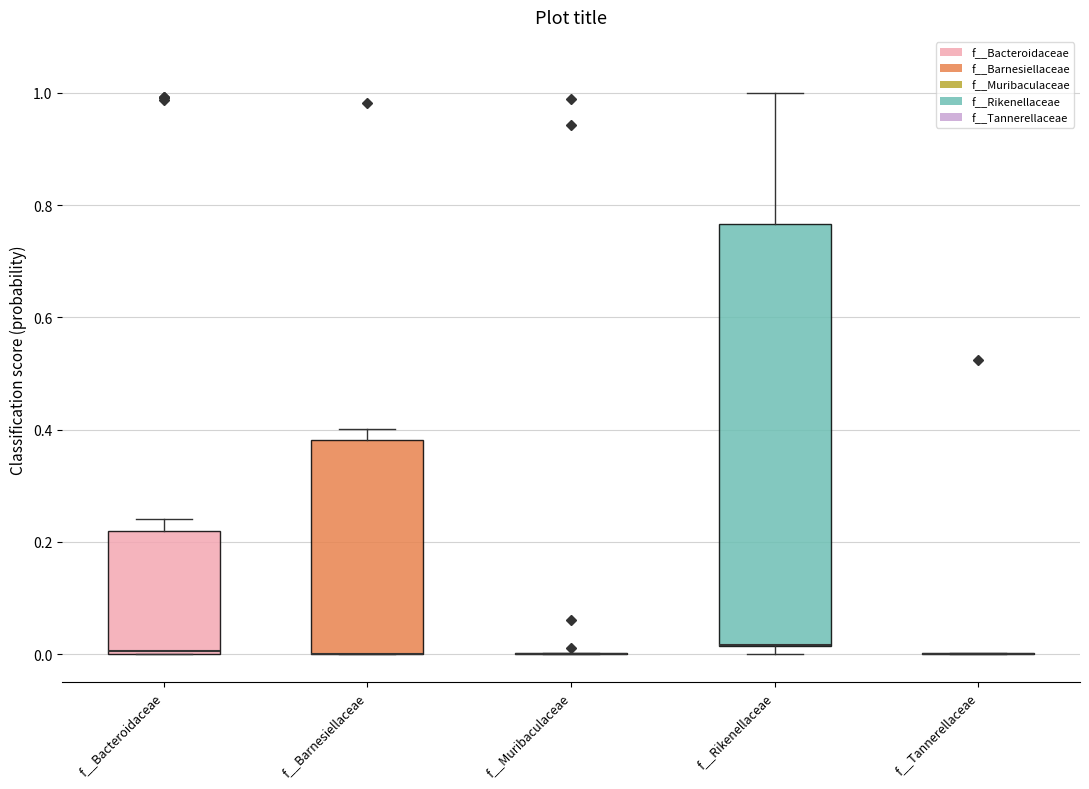

Reading left to right, read every box against the y-axis: the position of its median line, the range the box covers, and the ends of its whiskers. The values are not printed on the chart, so give them approximately, as read against the axis.

f__Bacteroidaceae: median 0.00, box 0.00 to 0.22, whiskers 0.00 to 0.24
f__Barnesiellaceae: median 0.00 (drawn on the box's lower edge), box 0.00 to 0.38, whiskers 0.00 to 0.40
f__Muribaculaceae: box collapsed to a line at 0.00, whiskers 0.00 to 0.00
f__Rikenellaceae: median 0.02 (drawn on the box's lower edge), box 0.02 to 0.76, whiskers 0.00 to 1.00
f__Tannerellaceae: box collapsed to a line at 0.00, whiskers 0.00 to 0.00